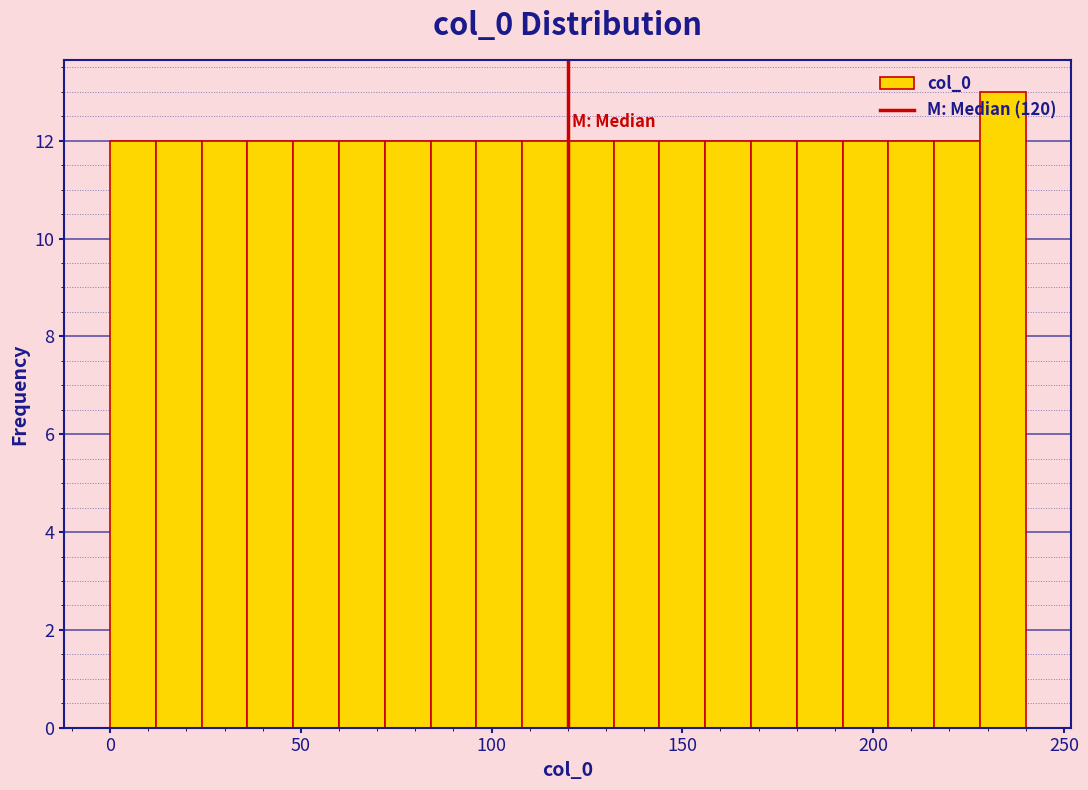

Read against the x-axis, roughly where is the centre of the tallest bar?

235